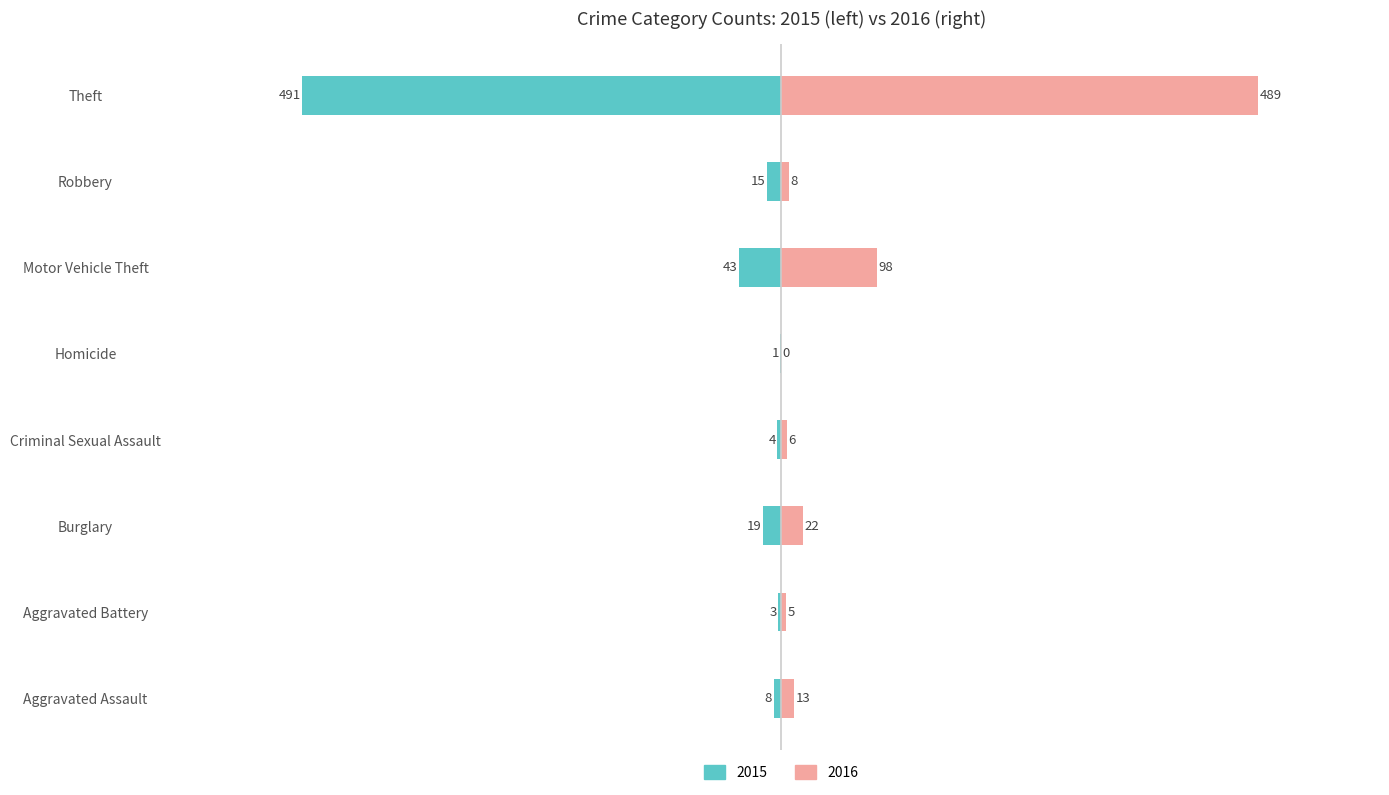

What position from the right is Criminal Sexual Assault?

5